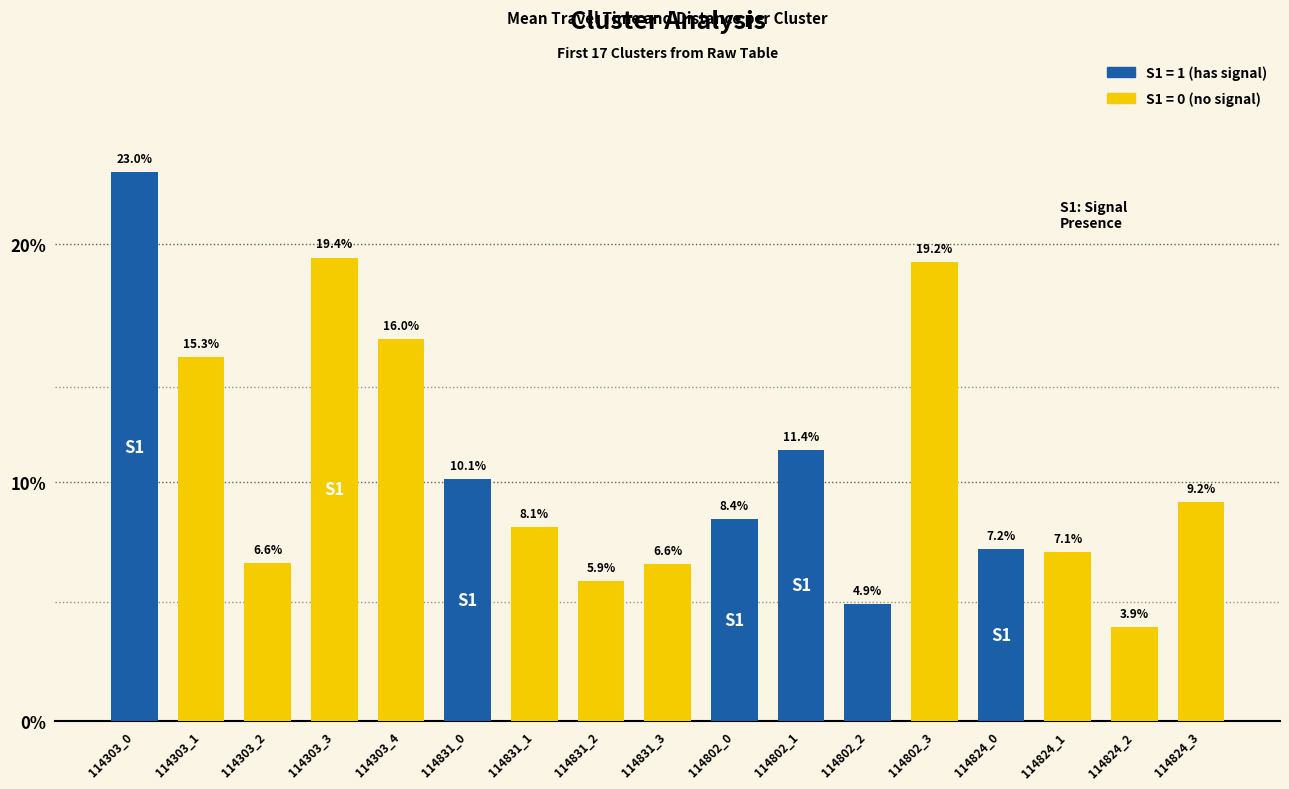

How many values are below 8?

7